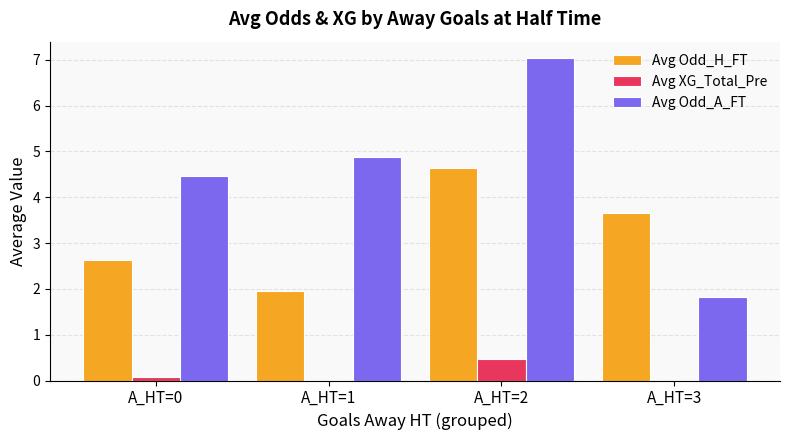

What is the sum of all Avg XG_Total_Pre values?

0.6